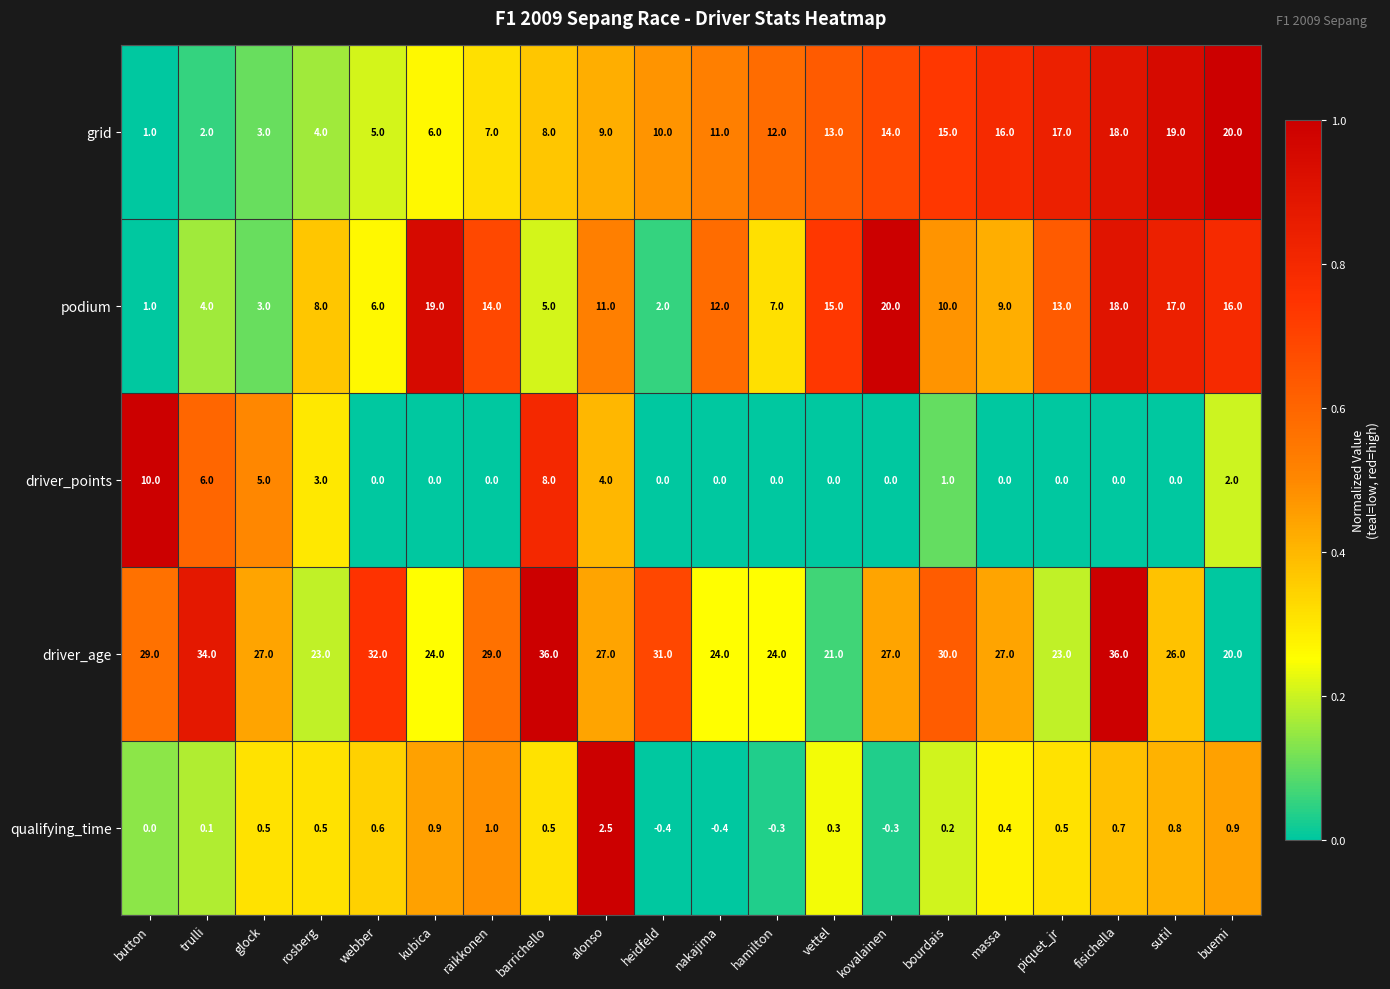

At which label does podium first exceed 11?

kubica